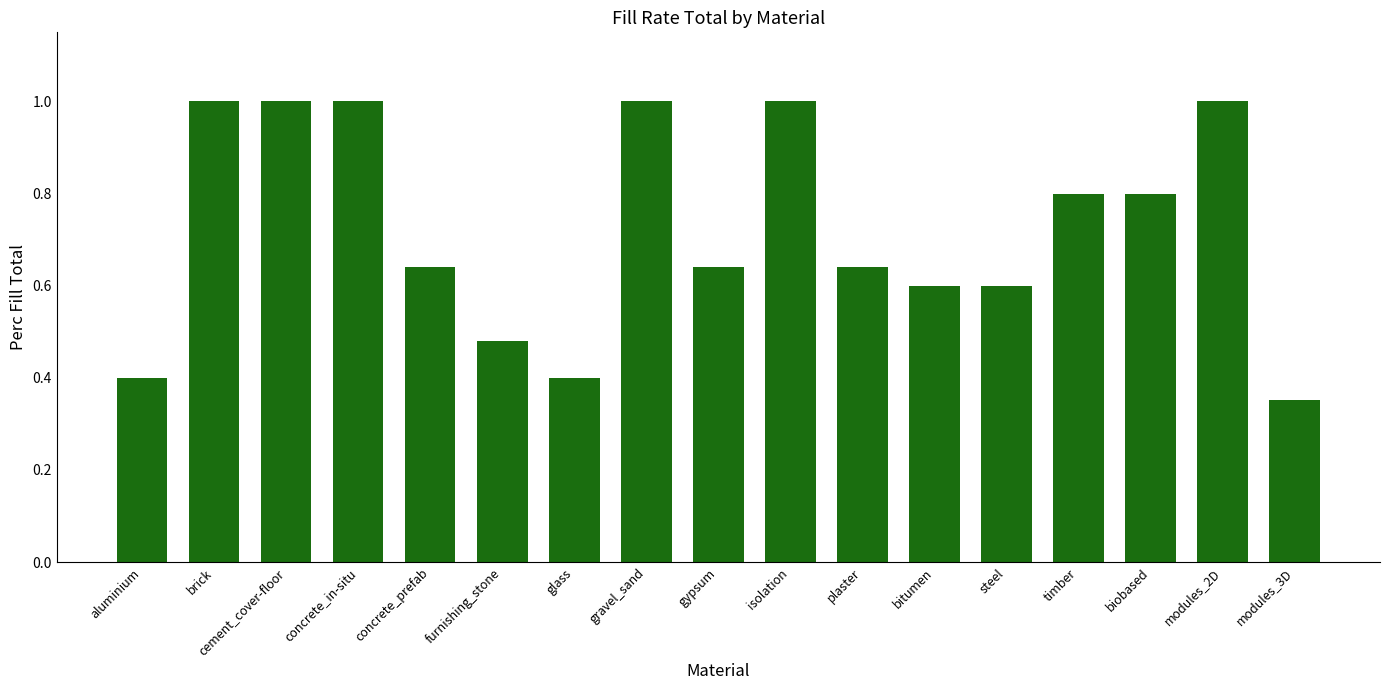

Where is the data nearest to the value 0?

modules_3D